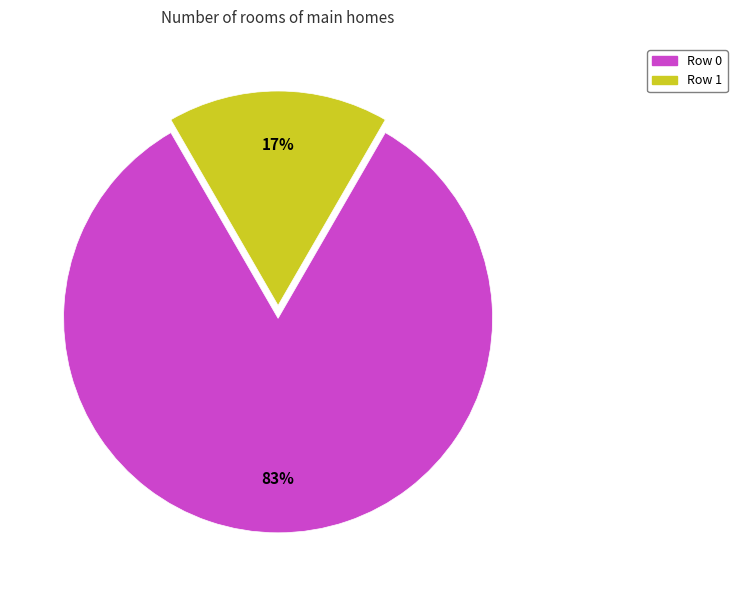

To the nearest percent, what is the average slice percentage?

50%